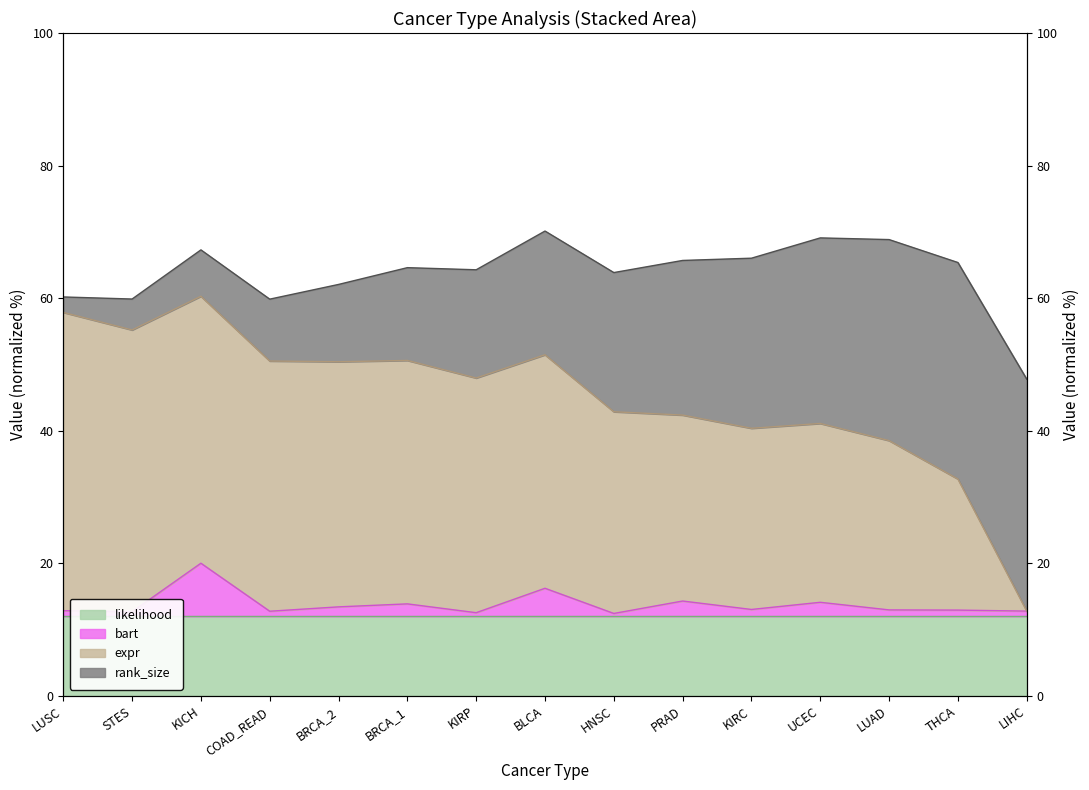

Which series has the largest range (max minus min)?

expr